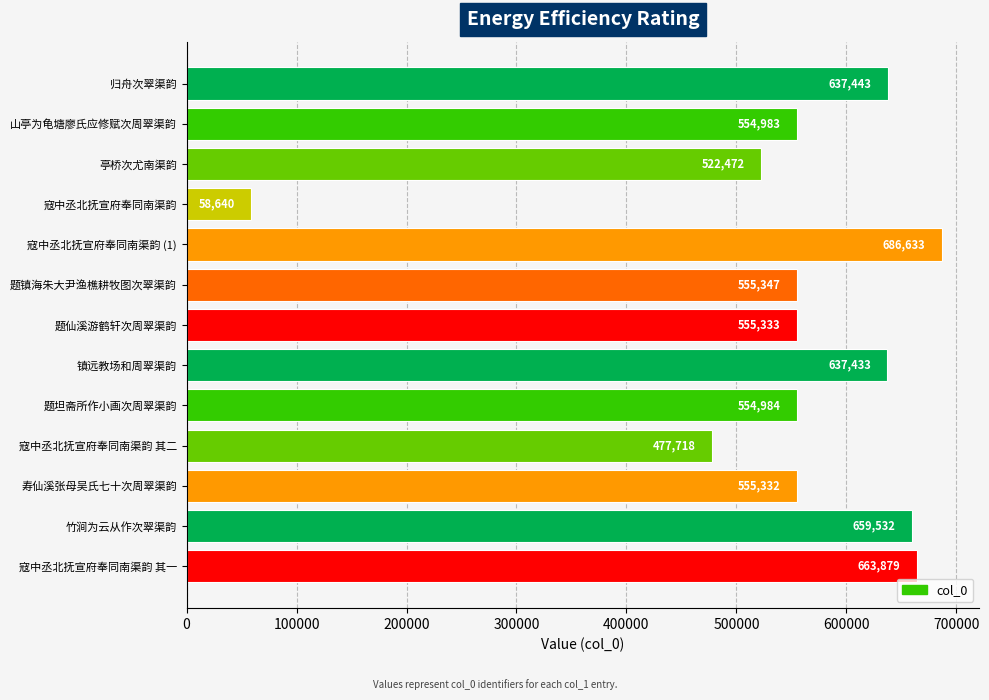

Read the value at 寇中丞北抚宣府奉同南渠韵 (1), to the nearest 100.

686600